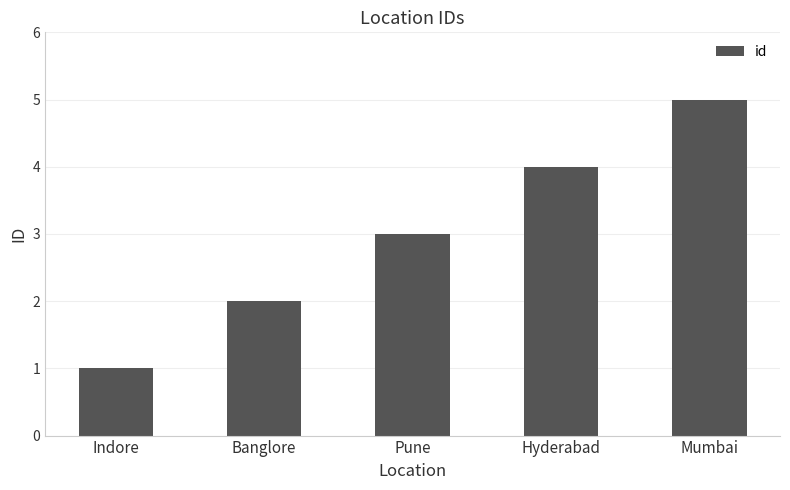

How many bars are there in total?

5